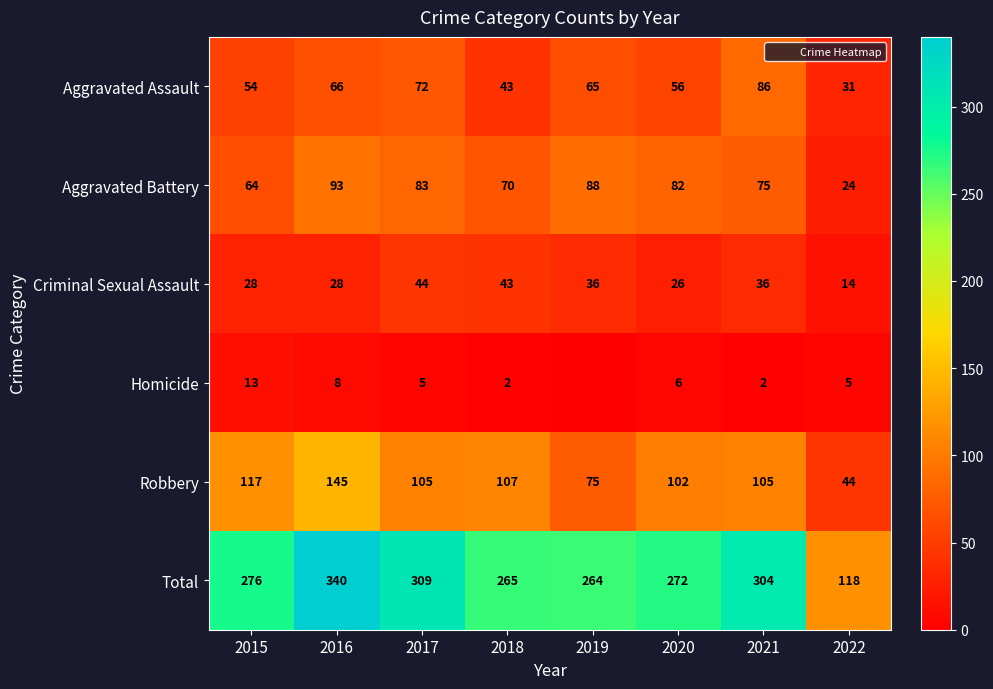

Which series has the largest total across all categories?

Total